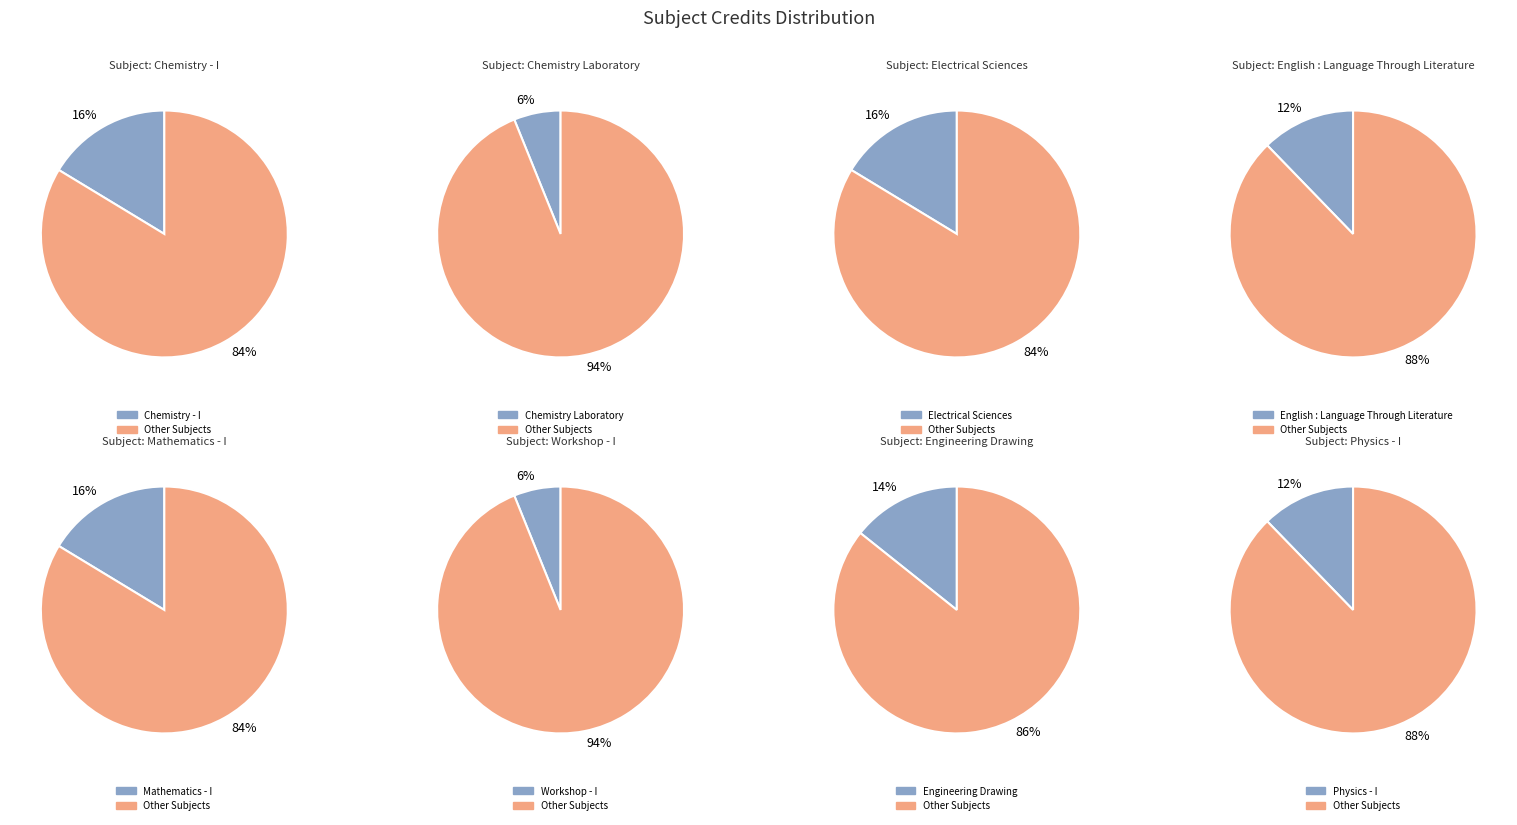

To the nearest percent, what portion does Electrical Sciences represent?

16%